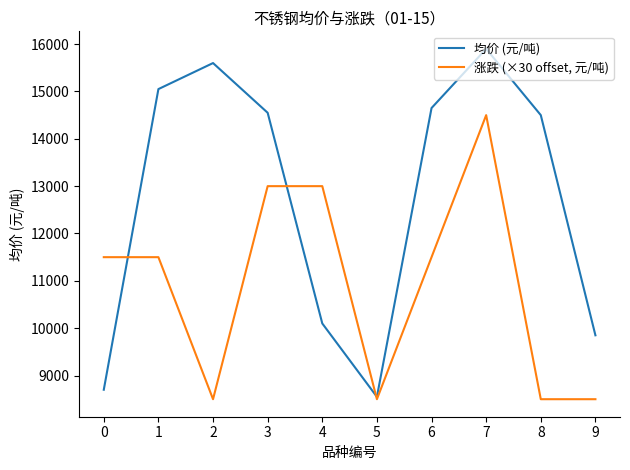

At 1, list the series in order from smallest to largest.

涨跌 (×30 offset, 元/吨), 均价 (元/吨)